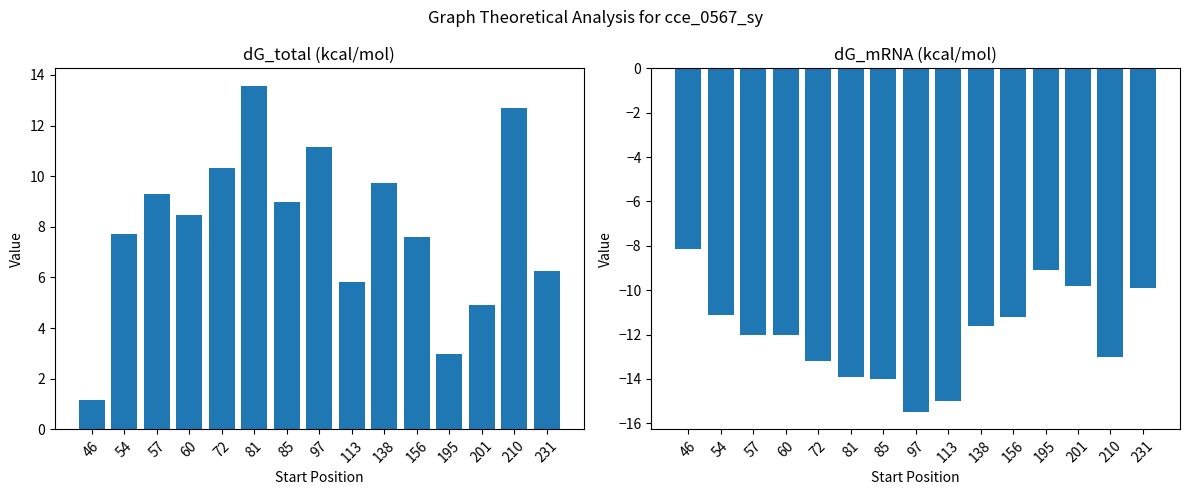

At which label is dG_mRNA closest to -11?

54